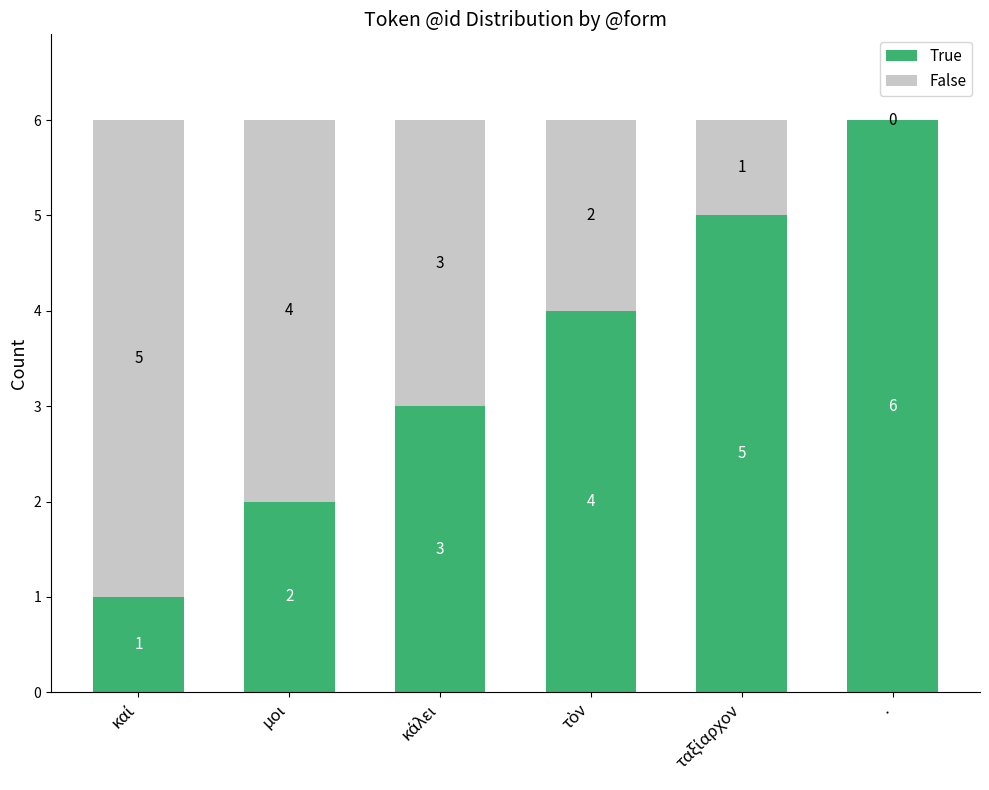

What is the maximum value for True?

6